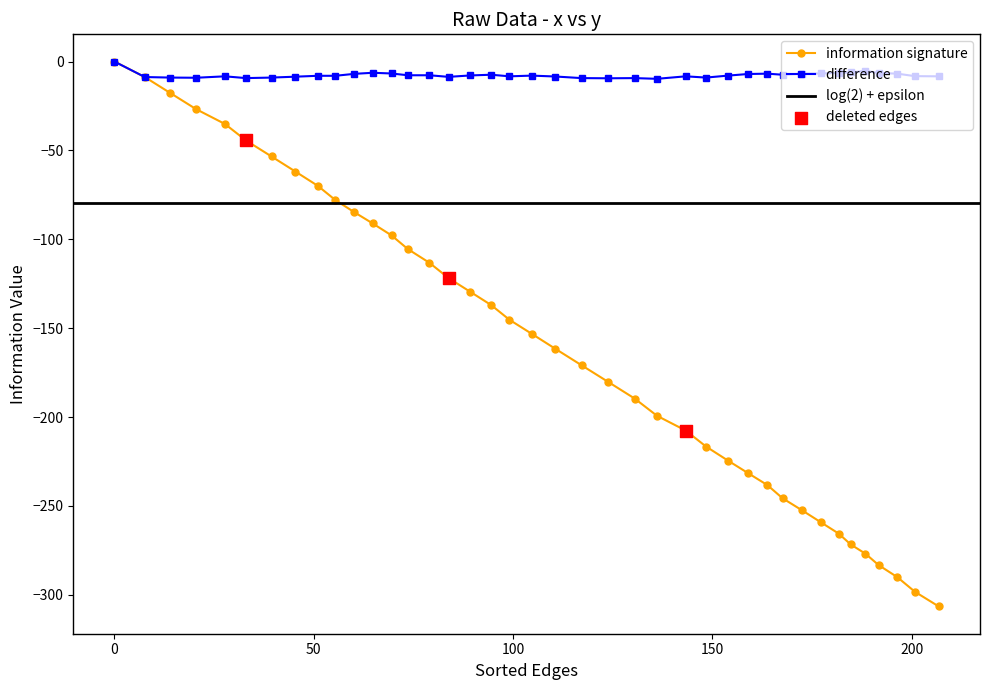

What is the minimum value for difference?

-9.7